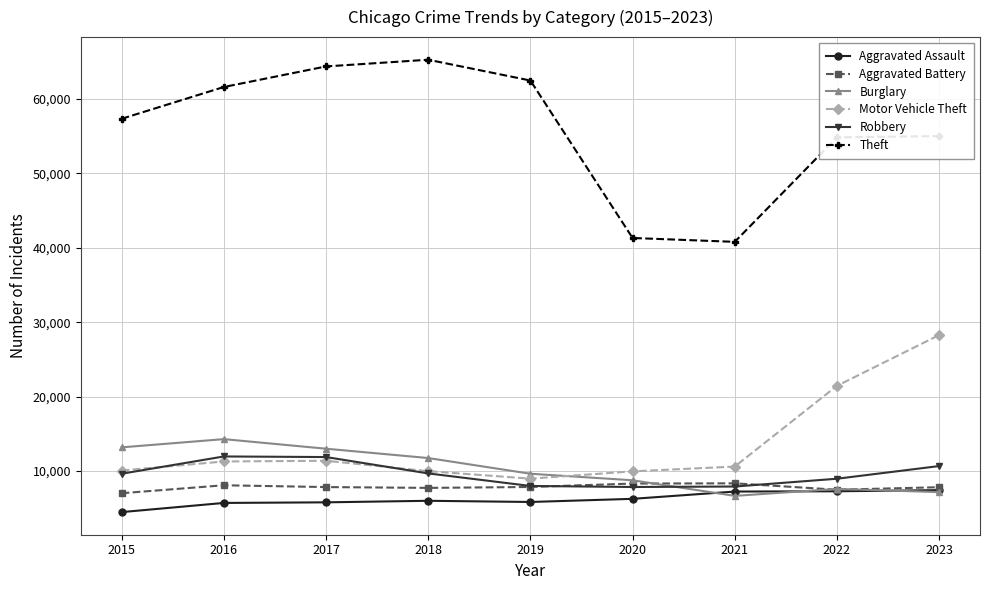

True or false: Theft has a value of 65287 at 2018.

True